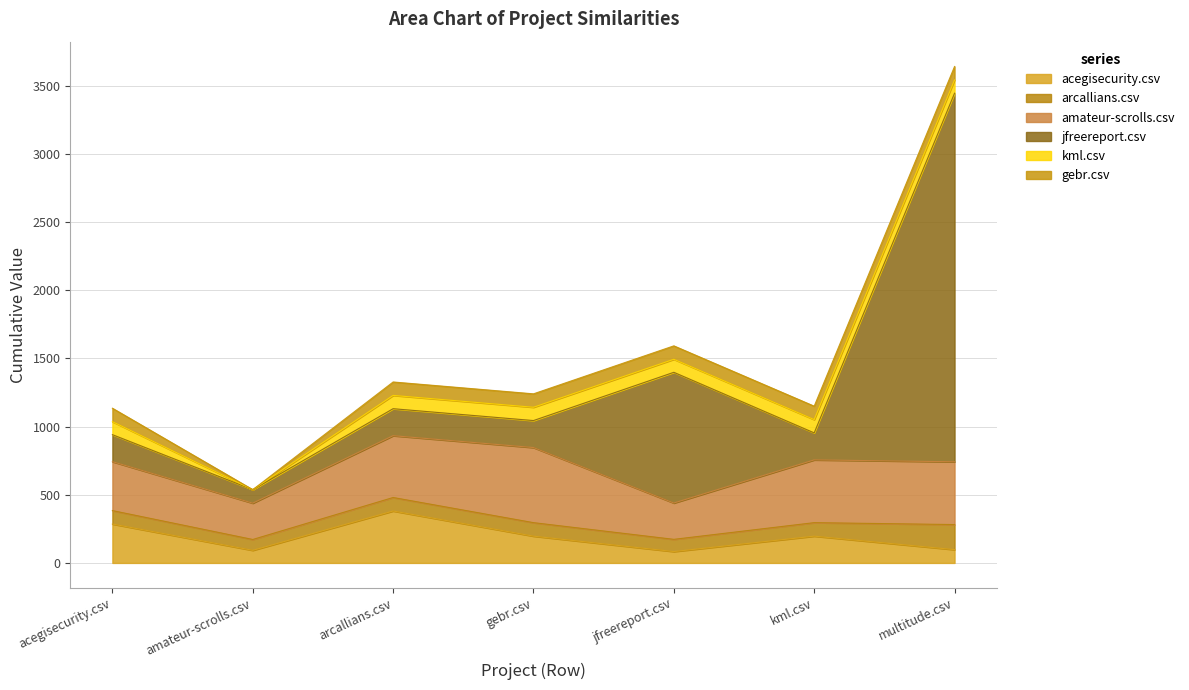

True or false: kml.csv and gebr.csv cross at least once.

False